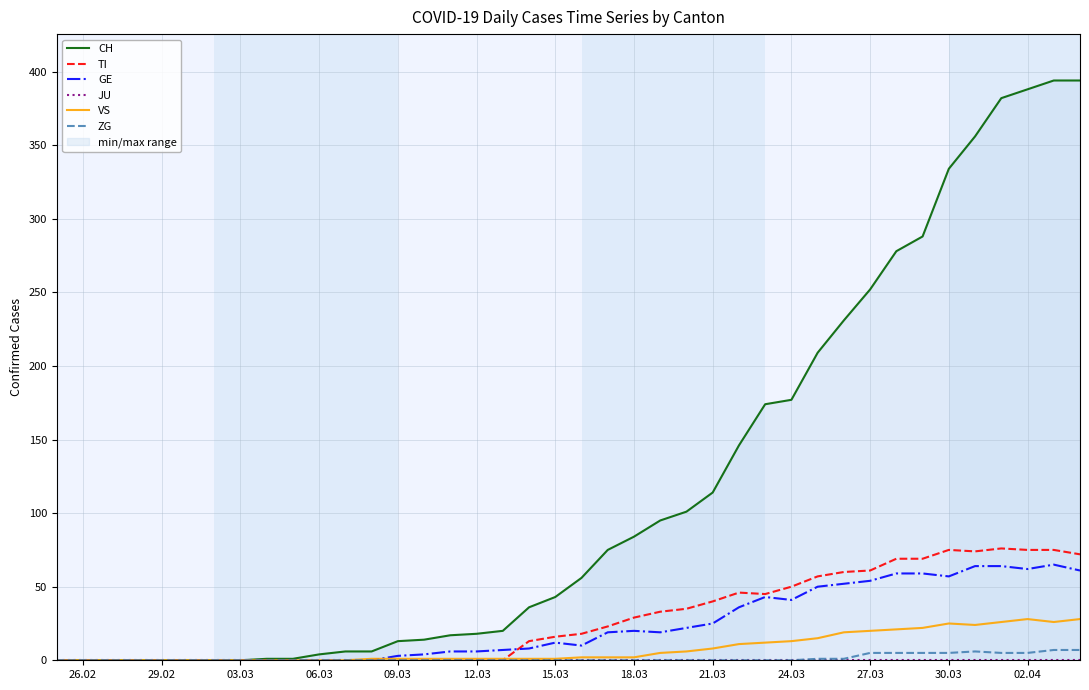

What is the highest value of the TI series?

76